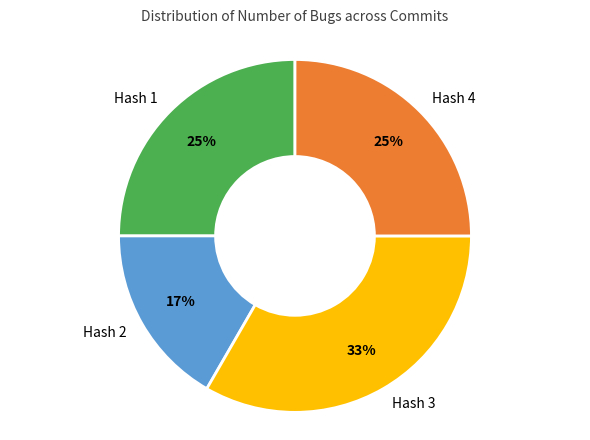

To the nearest percent, what portion does Hash 2 represent?

17%